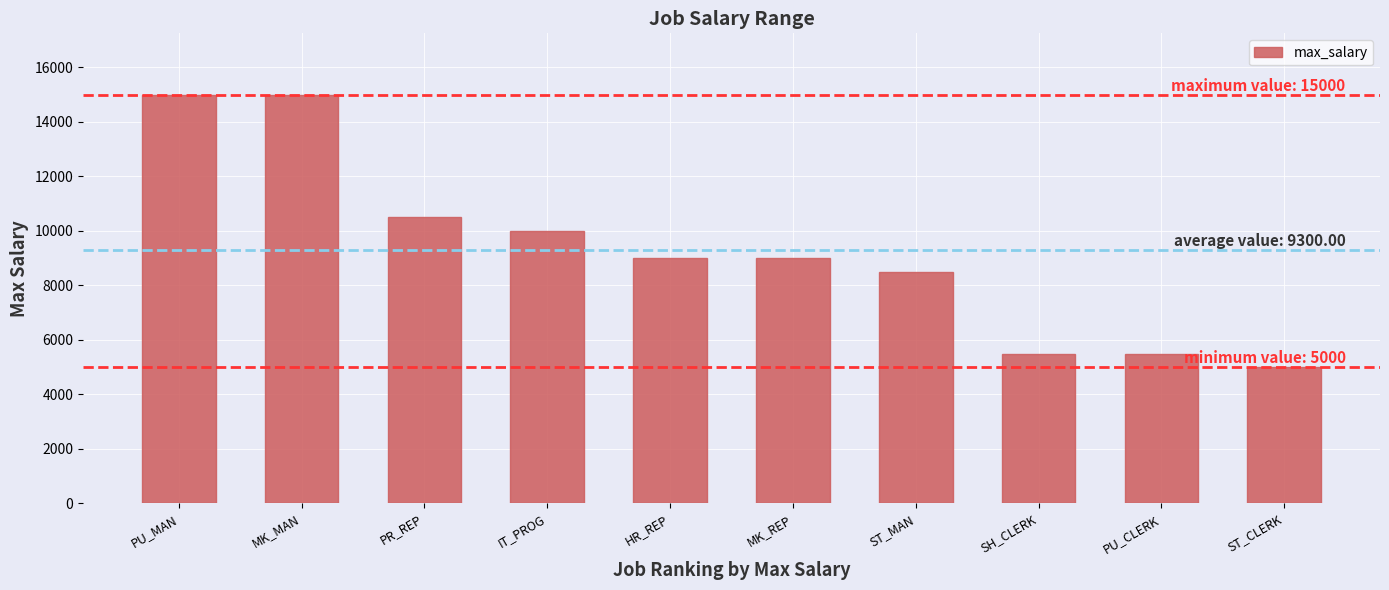

What is the label of the 8th bar from the right?

PR_REP